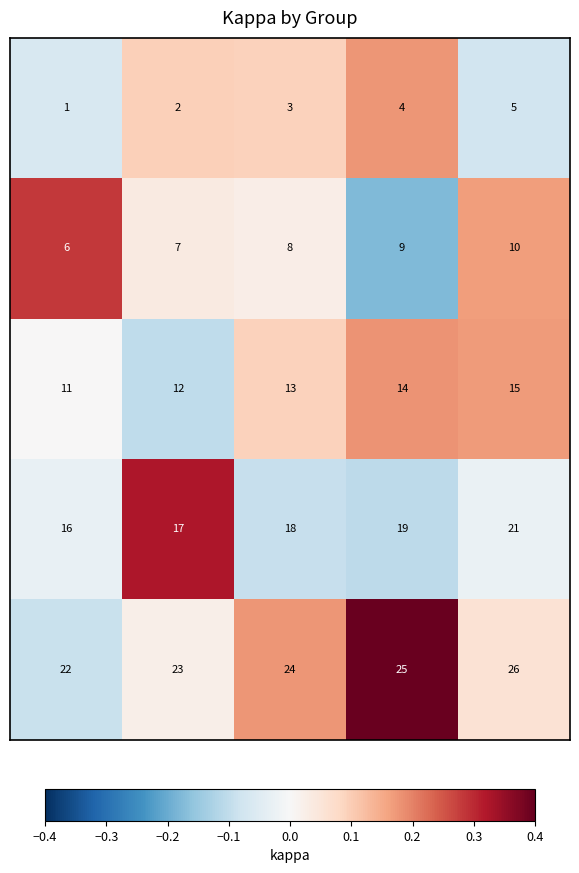

At how many categories does at least one series exceed 20?

5